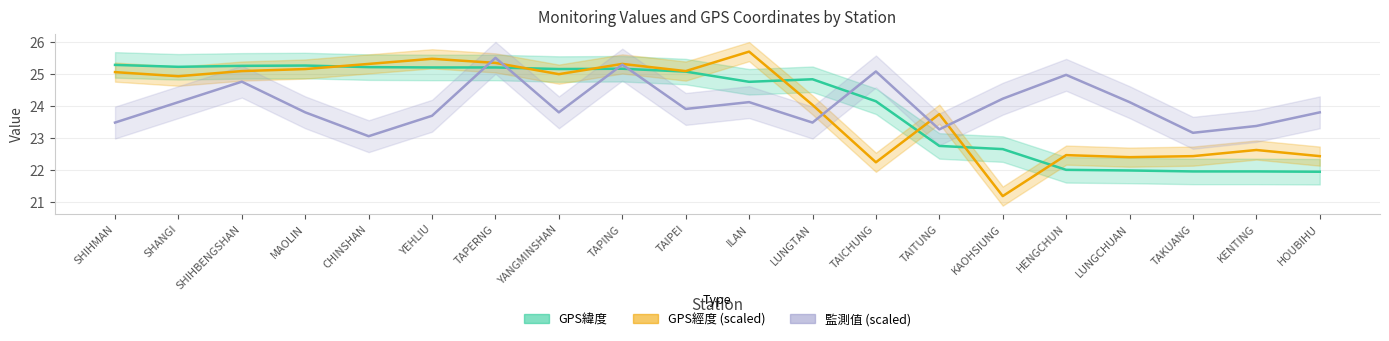

At which category is the sum across all series the highest?

TAPERNG